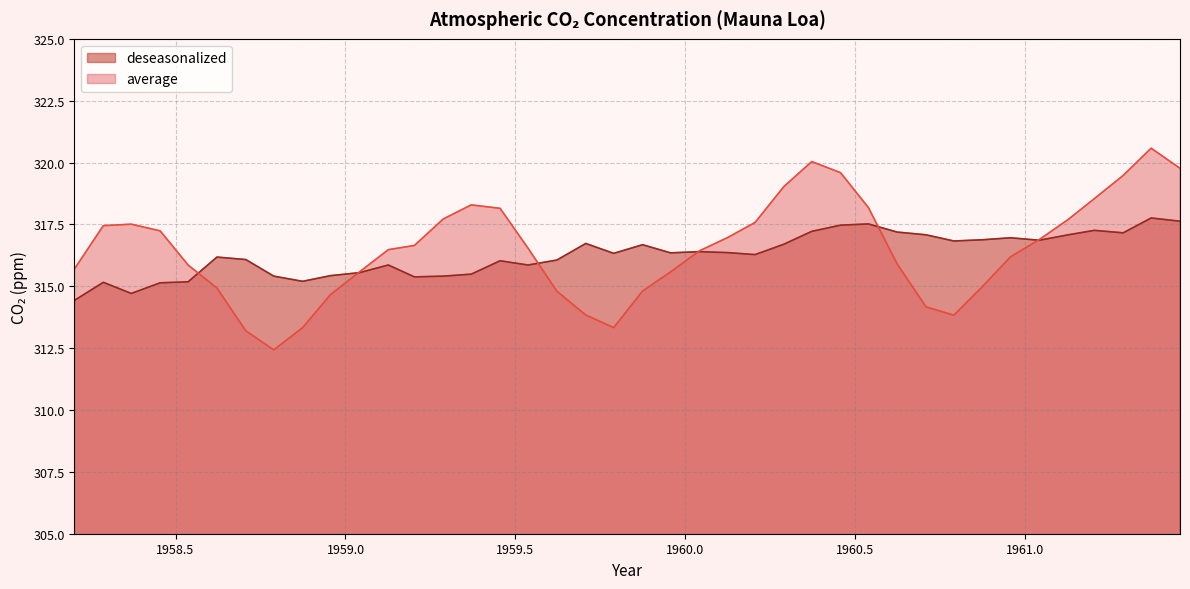

Reading left to right, list all the values displayed in this chart.

average: 1958.2027=315.7	1958.2877=317.4	1958.3699=317.5	1958.4548=317.2	1958.537=315.9	1958.6219=314.9	1958.7068=313.2	1958.789=312.4	1958.874=313.3	1958.9562=314.7	1959.0411=315.6	1959.126=316.5	1959.2027=316.6	1959.2877=317.7	1959.3699=318.3	1959.4548=318.1	1959.537=316.5	1959.6219=314.8	1959.7068=313.8	1959.789=313.3	1959.874=314.8	1959.9562=315.6	1960.041=316.4	1960.1257=317.0	1960.2049=317.6	1960.2896=319.0	1960.3716=320.0	1960.4563=319.6	1960.5383=318.2	1960.623=315.9	1960.7077=314.2	1960.7896=313.8	1960.8743=315.0	1960.9563=316.2	1961.0411=316.9	1961.126=317.7	1961.2027=318.5	1961.2877=319.5	1961.3699=320.6	1961.4548=319.8
deseasonalized: 1958.2027=314.4	1958.2877=315.2	1958.3699=314.7	1958.4548=315.1	1958.537=315.2	1958.6219=316.2	1958.7068=316.1	1958.789=315.4	1958.874=315.2	1958.9562=315.4	1959.0411=315.6	1959.126=315.9	1959.2027=315.4	1959.2877=315.4	1959.3699=315.5	1959.4548=316.0	1959.537=315.9	1959.6219=316.1	1959.7068=316.7	1959.789=316.3	1959.874=316.7	1959.9562=316.4	1960.041=316.4	1960.1257=316.4	1960.2049=316.3	1960.2896=316.7	1960.3716=317.2	1960.4563=317.5	1960.5383=317.5	1960.623=317.2	1960.7077=317.1	1960.7896=316.8	1960.8743=316.9	1960.9563=317.0	1961.0411=316.9	1961.126=317.1	1961.2027=317.3	1961.2877=317.2	1961.3699=317.8	1961.4548=317.6